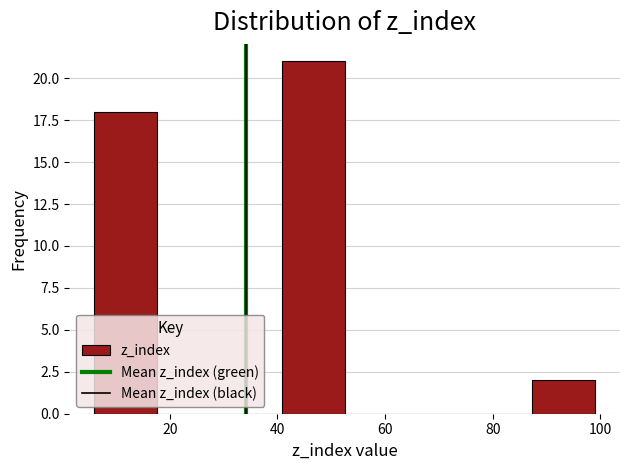

Which range on the x-axis has the tallest bar?

40 to 52